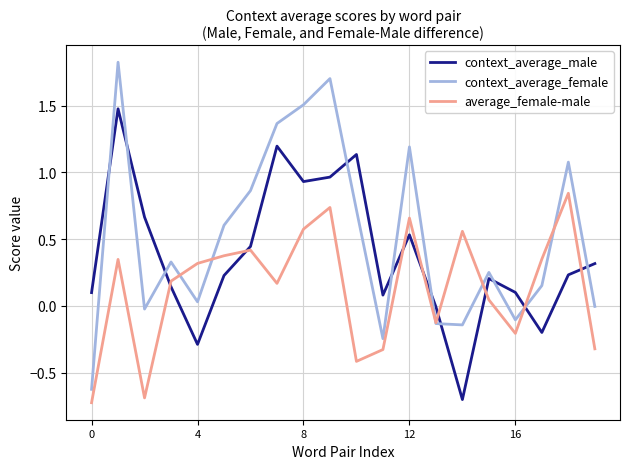

Which series ends up on top after the final intersection of context_average_female and context_average_male?

context_average_male